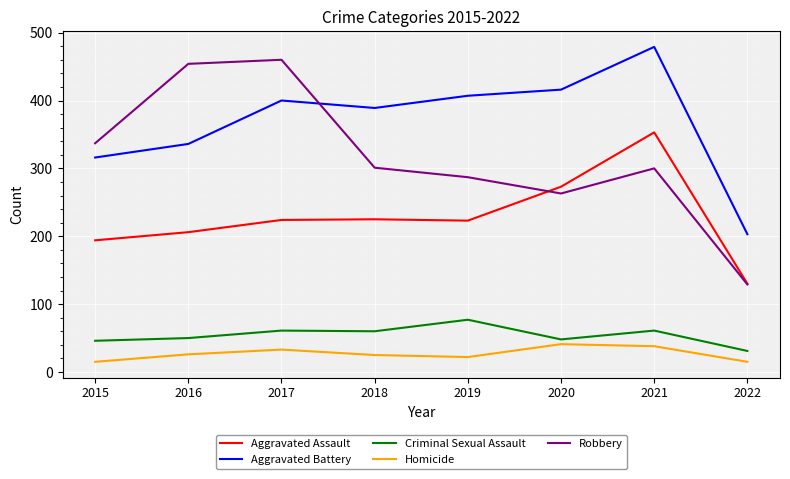

Is the value of Robbery at 2021 greater than the value of Aggravated Battery at 2020?

No